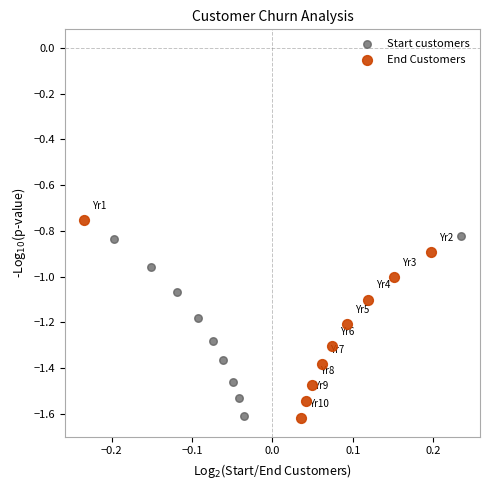

Which series has the largest Y range (max minus min)?

End Customers